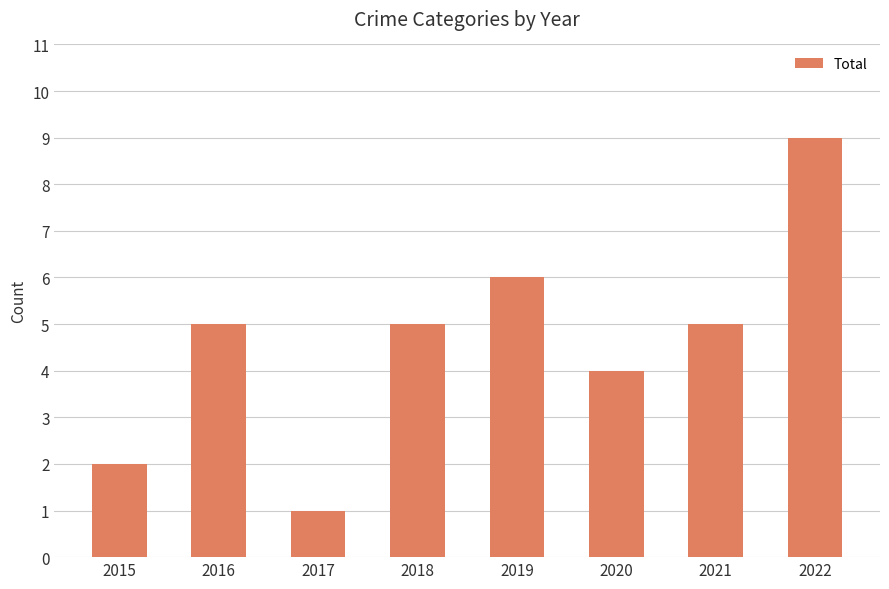

What is the sum of the values at 2017 and 2020?

5